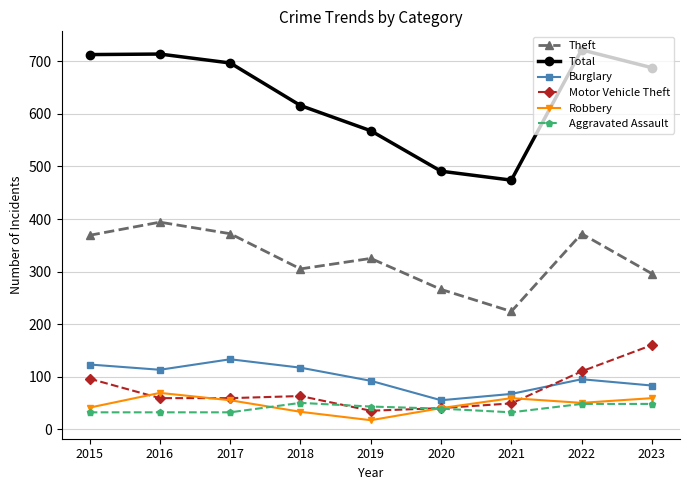

True or false: Total has more than 0 points higher than both neighbors.

True